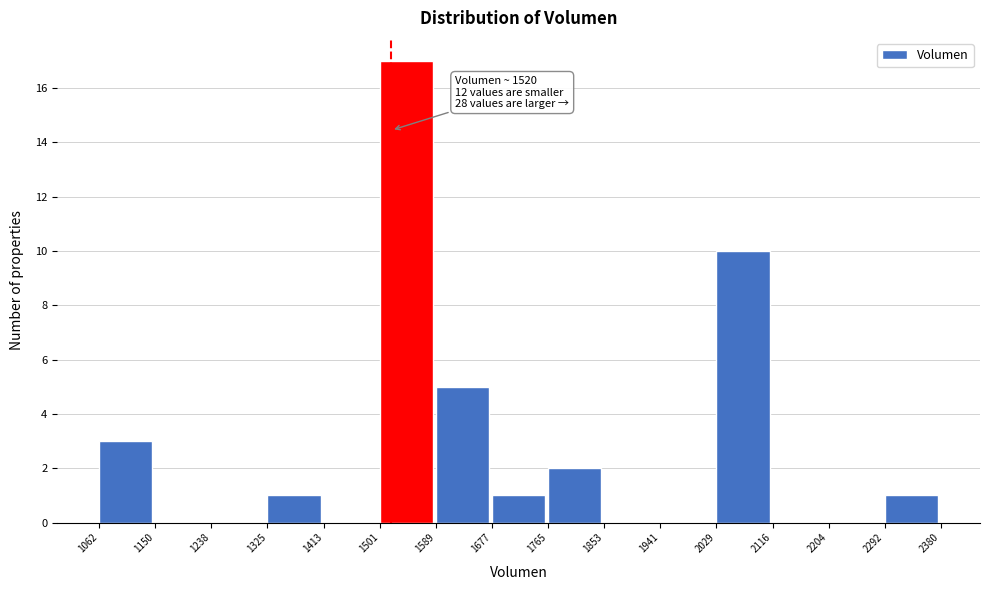

Over which range of the x-axis is the bar tallest?

1501 to 1589